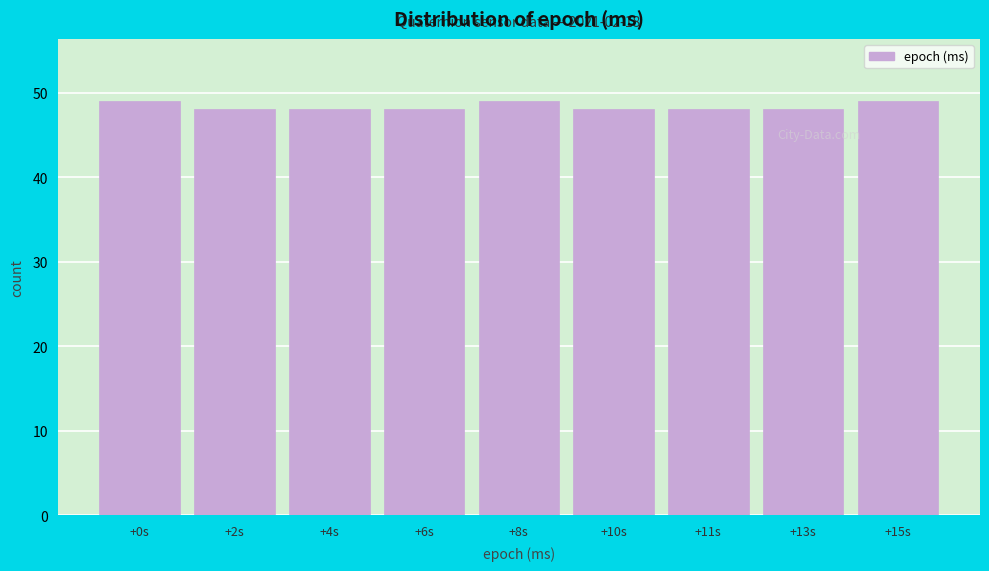

Reading right to left, transcribe all the data shown in this chart.

49	48	48	48	49	48	48	48	49